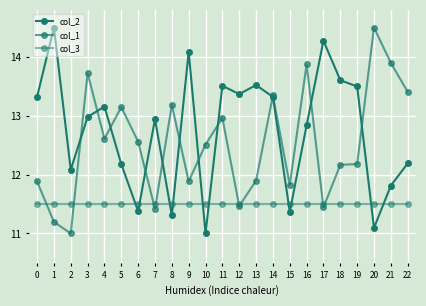

What is the difference between the highest and lowest values at 13?

2.0